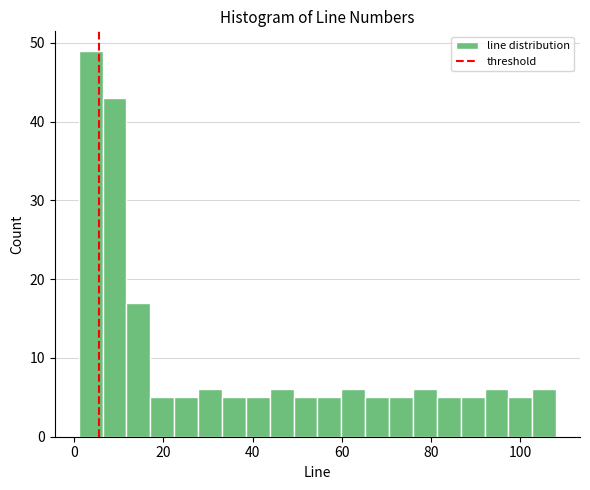

Around what value on the x-axis is the tallest bar? Give the approximate position of its centre, as read against the axis.

4